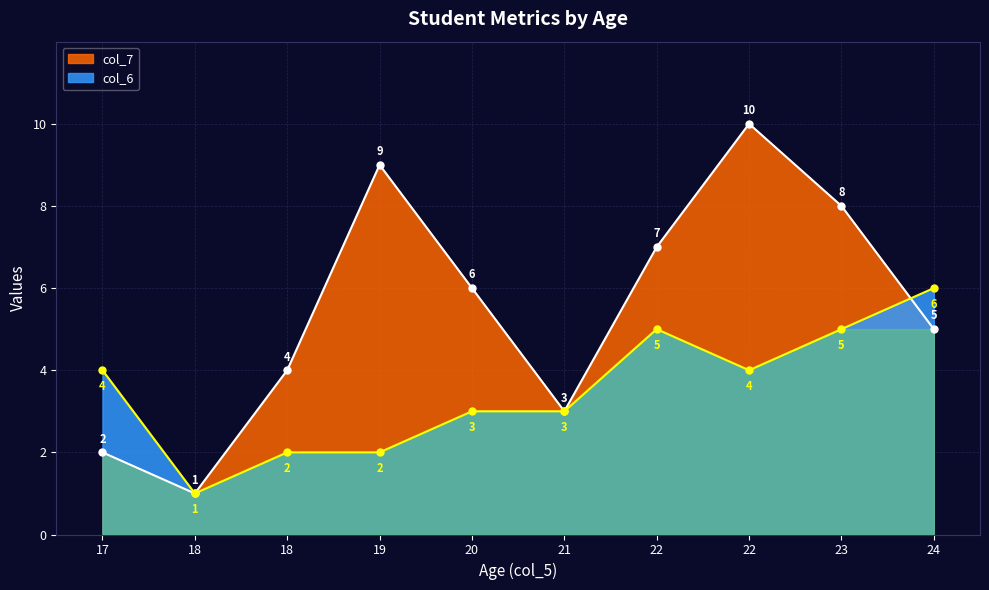

The value of col_7 at 20 is 4. True or false?

False